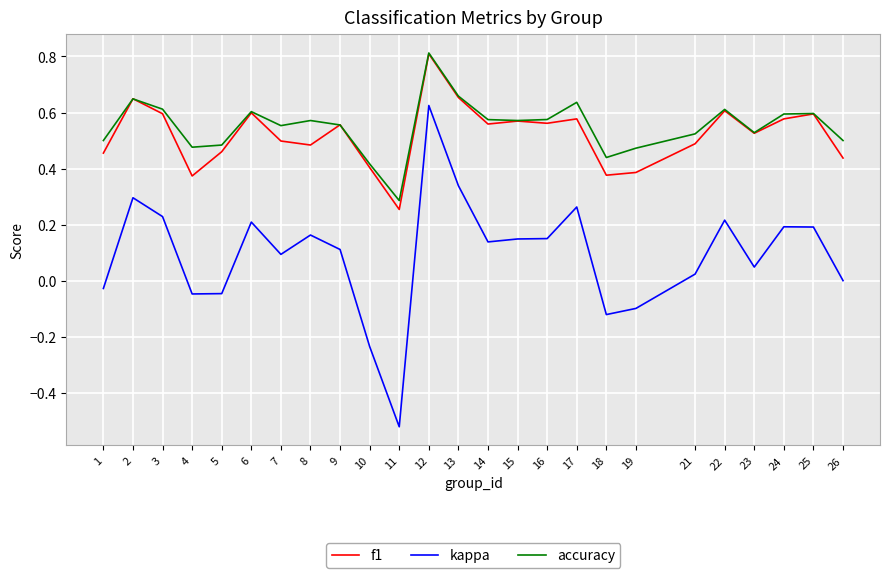

True or false: f1 has a value of 0.4 at 18.

True